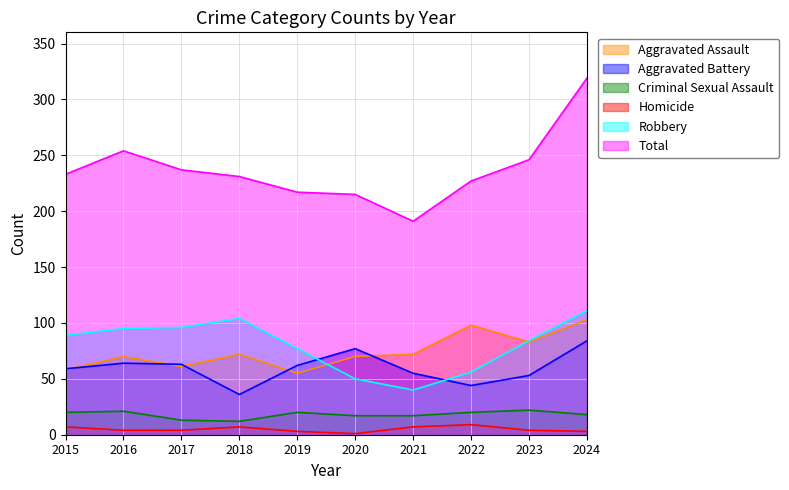

In Criminal Sexual Assault, how many points are lower than both neighbors (excluding endpoints)?

1